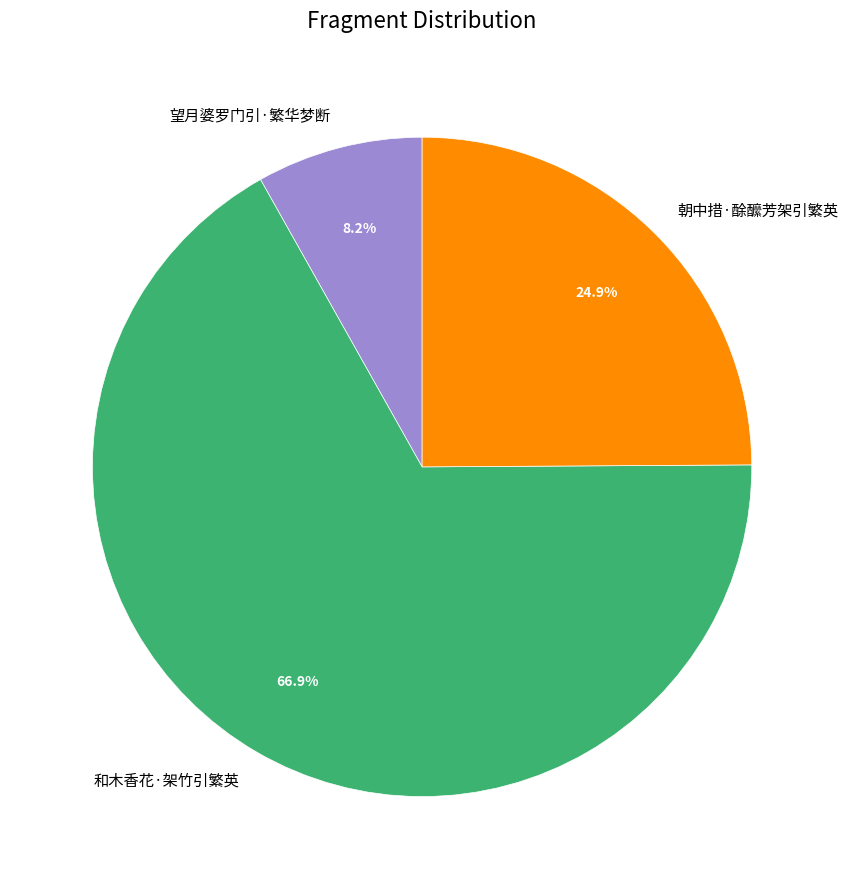

To the nearest percent, what is the difference between the 和木香花·架竹引繁英 and 朝中措·酴醿芳架引繁英 slice percentages?

42%